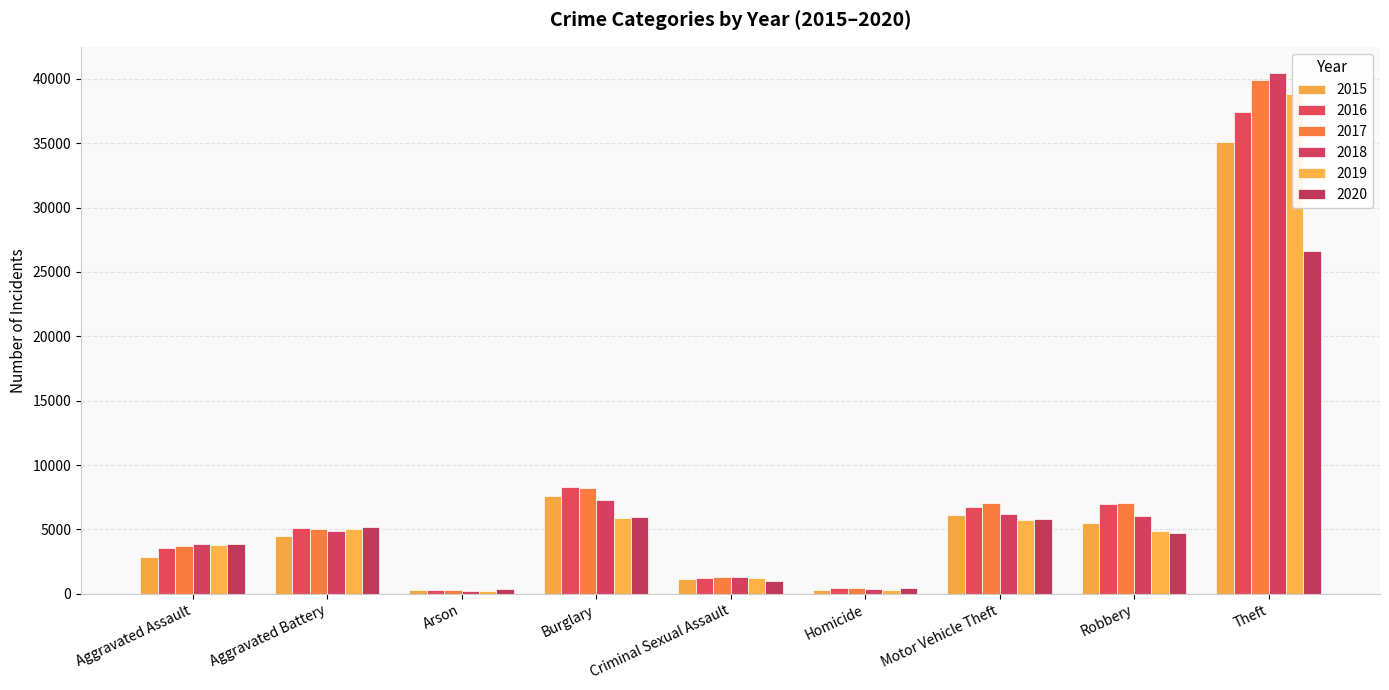

Where does the 2019 series first go above 4906?

Aggravated Battery